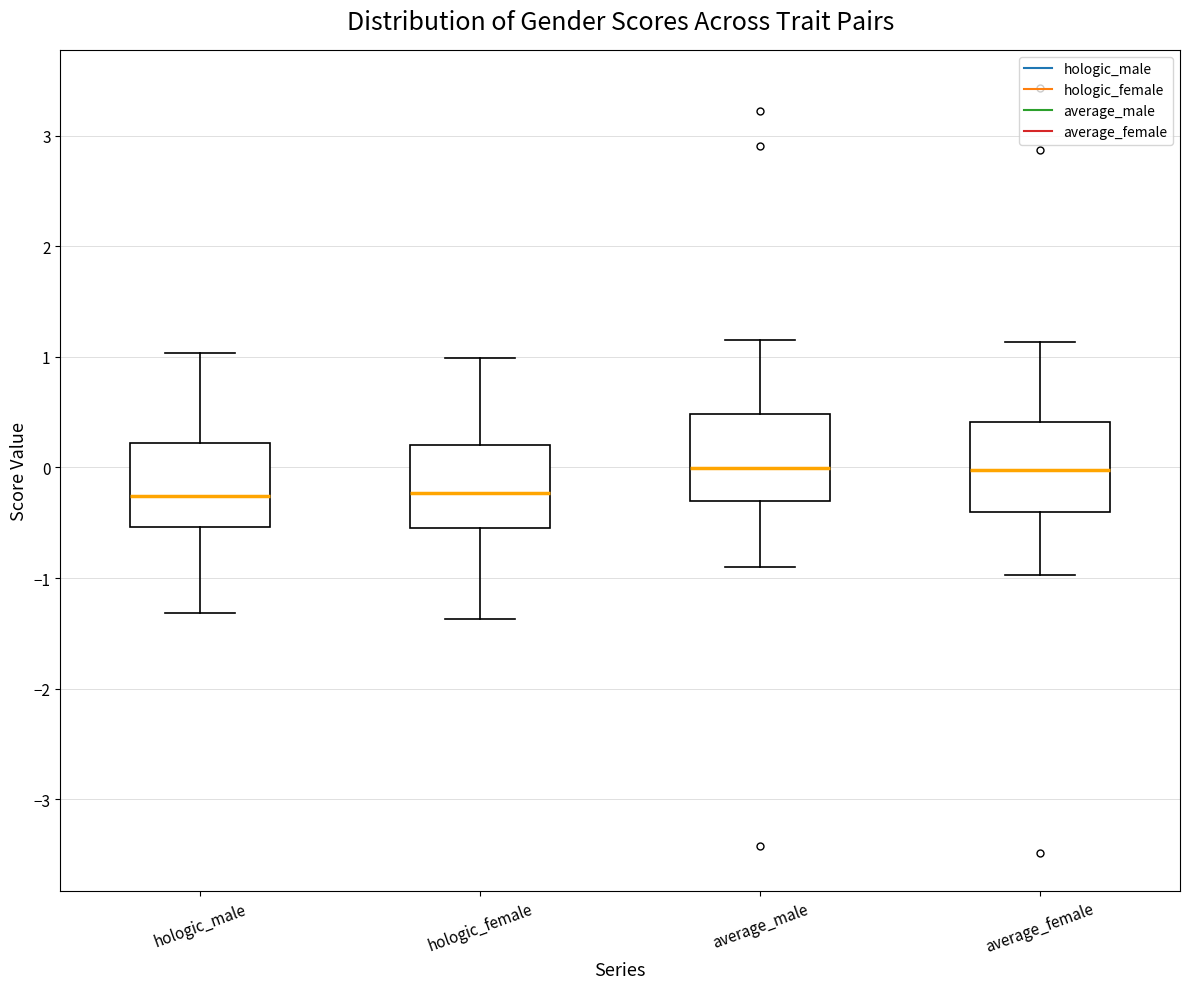

Where does the upper whisker of the box for average_female end on the y-axis? The values are not printed on the chart, so give them approximately, as read against the axis.

1.1